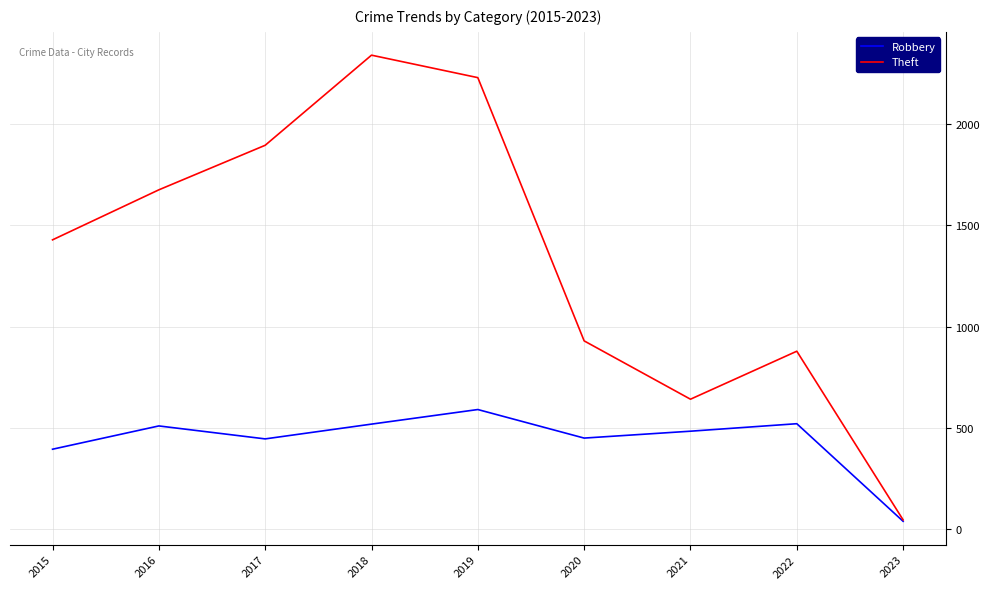

Rank the series by their average value, from lowest to highest.

Robbery, Theft